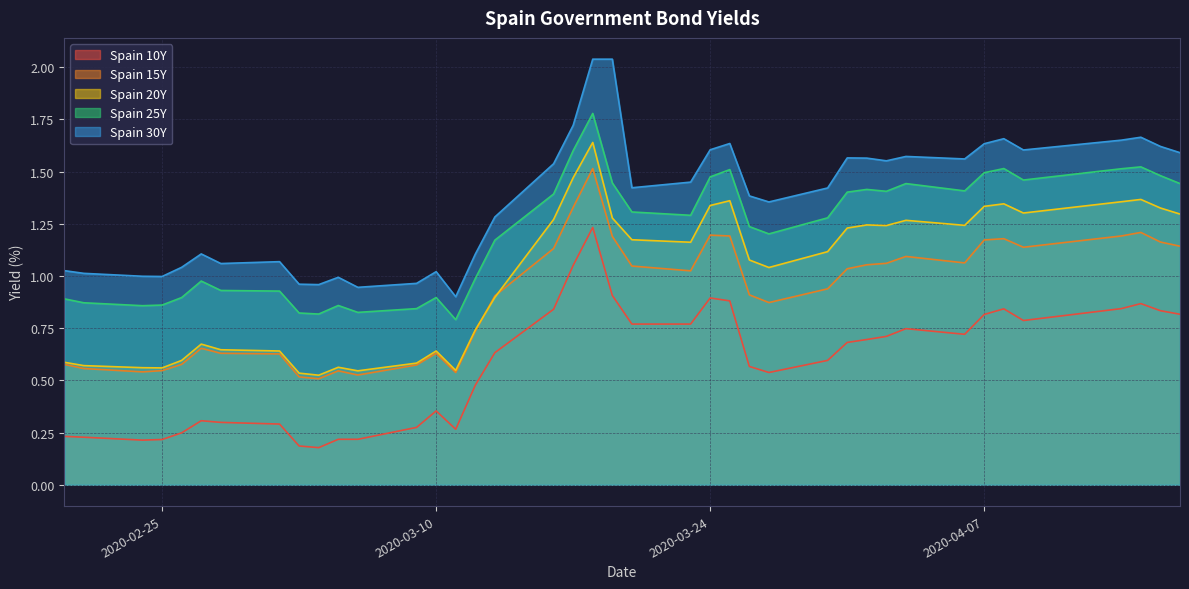

True or false: Spain 25Y and Spain 15Y intersect in this chart.

False